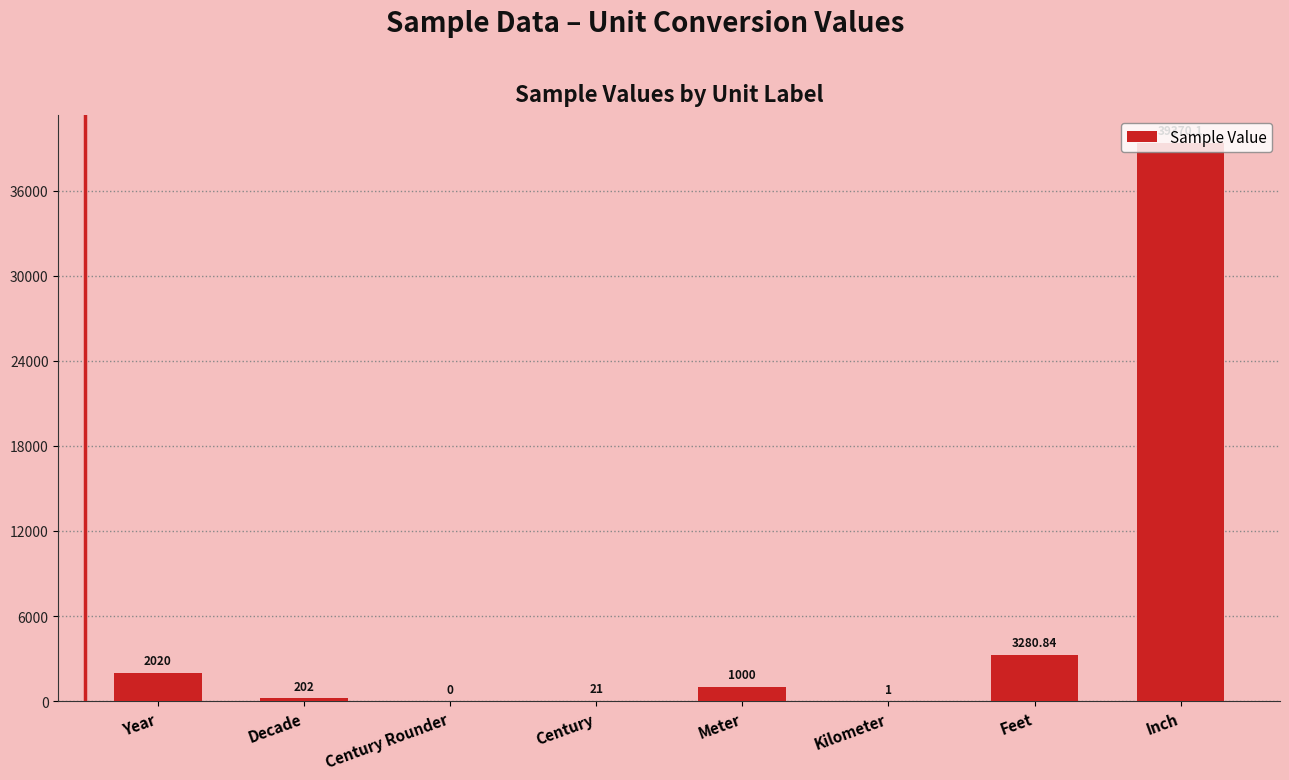

Does the chart contain stacked bars?

No